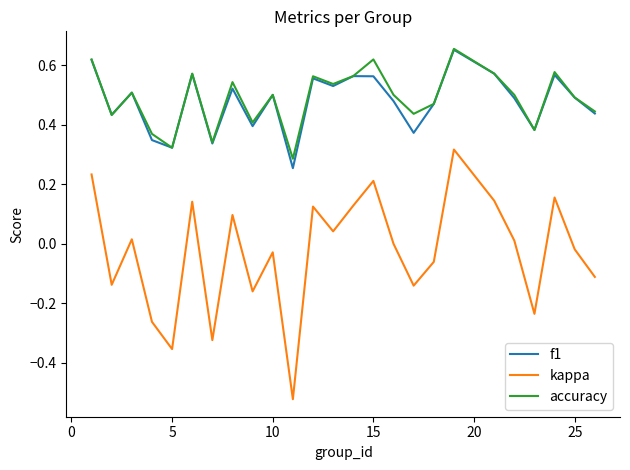

Which series has the widest spread of values?

kappa